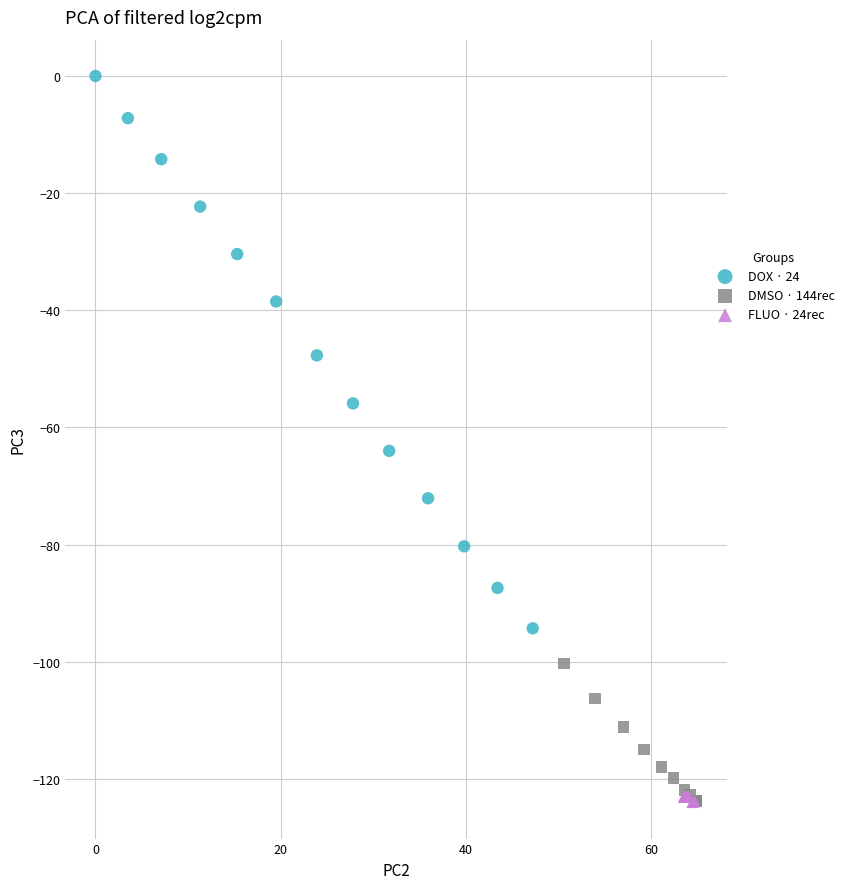

Which series has the widest spread of Y values?

DOX · 24